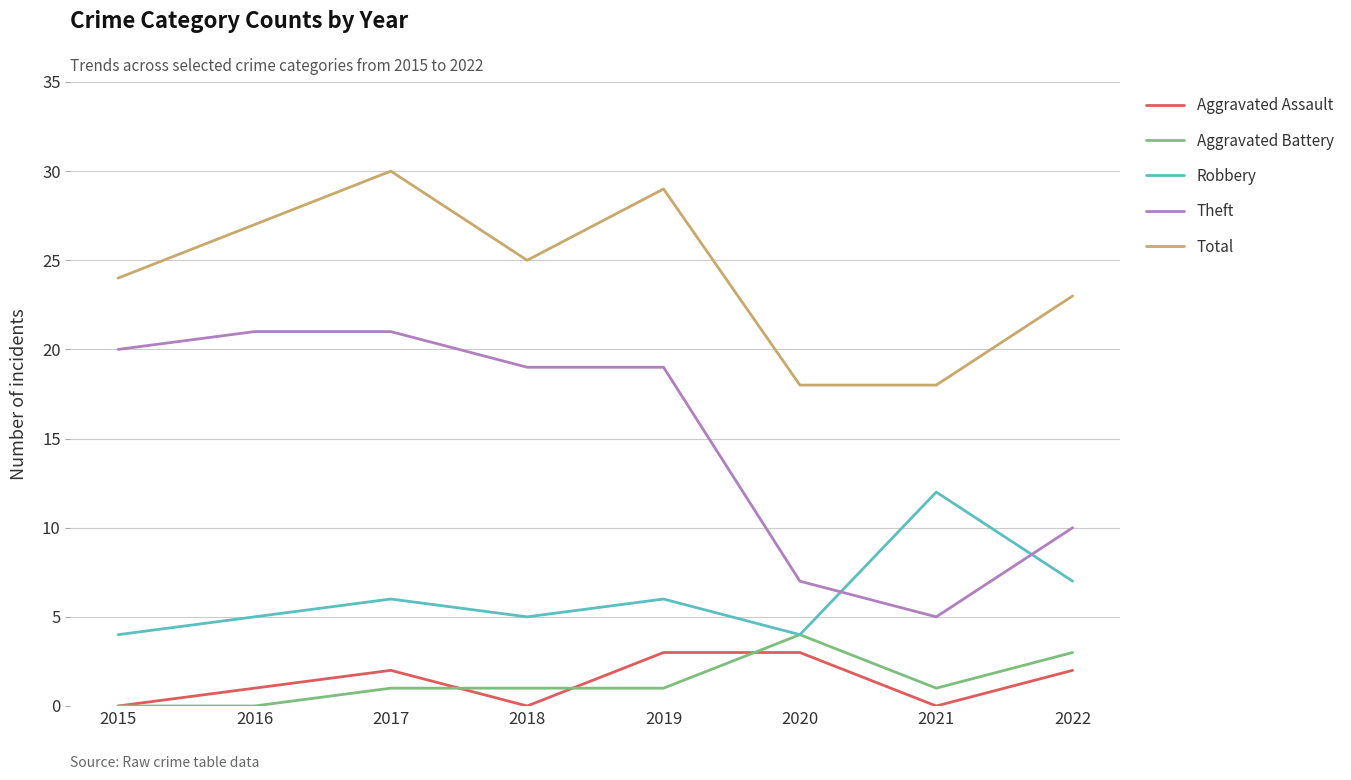

What is the difference between the second highest and minimum values in the Aggravated Battery series?

3